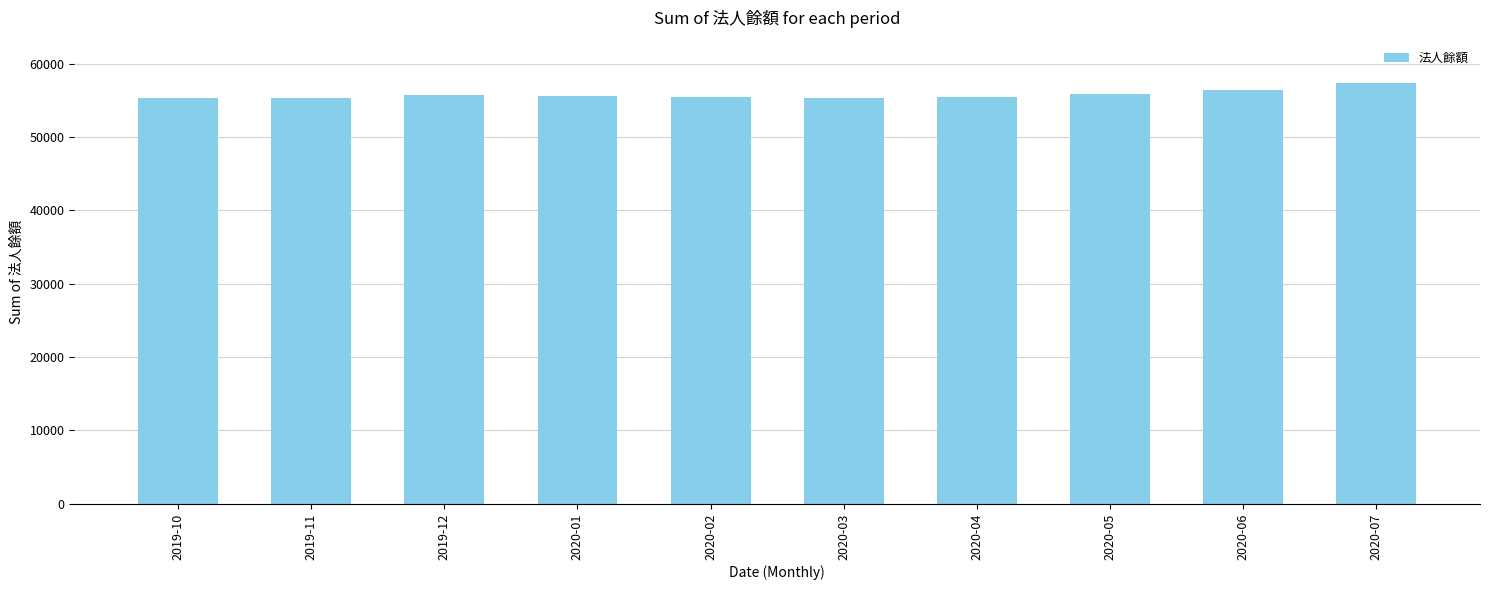

What is the change in value from 2020-02 to 2020-05?

+487